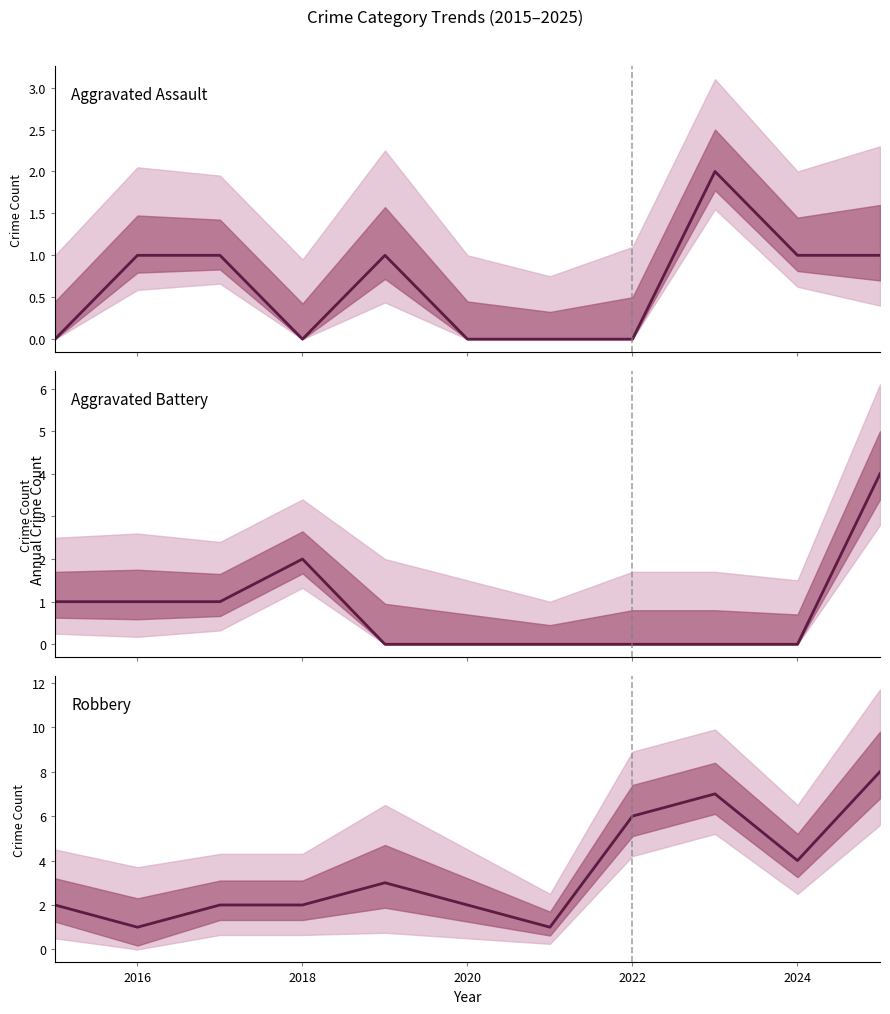

How many positive values does the Aggravated Assault series have?

6